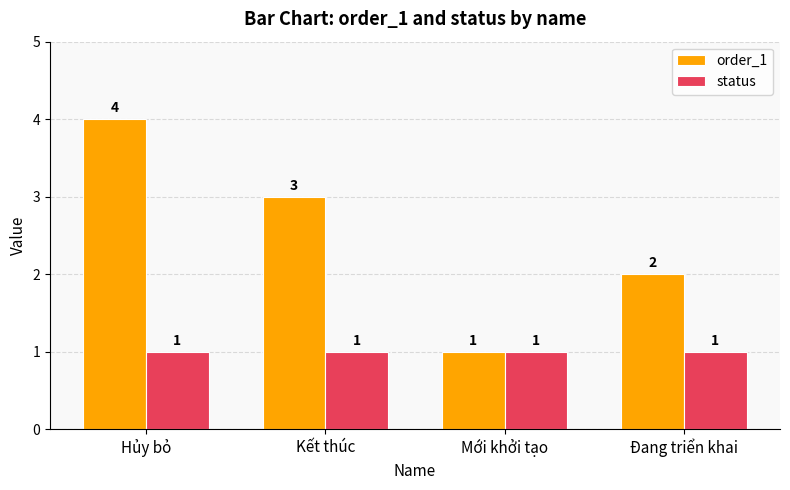

What is the total value across all series at Hủy bỏ?

5